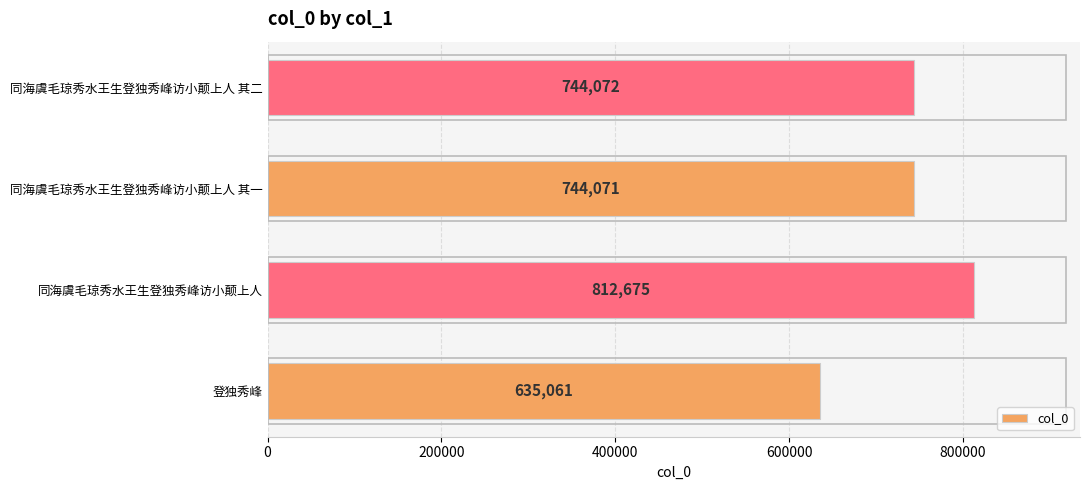

Which category has the highest value across all series?

同海虞毛琼秀水王生登独秀峰访小颠上人